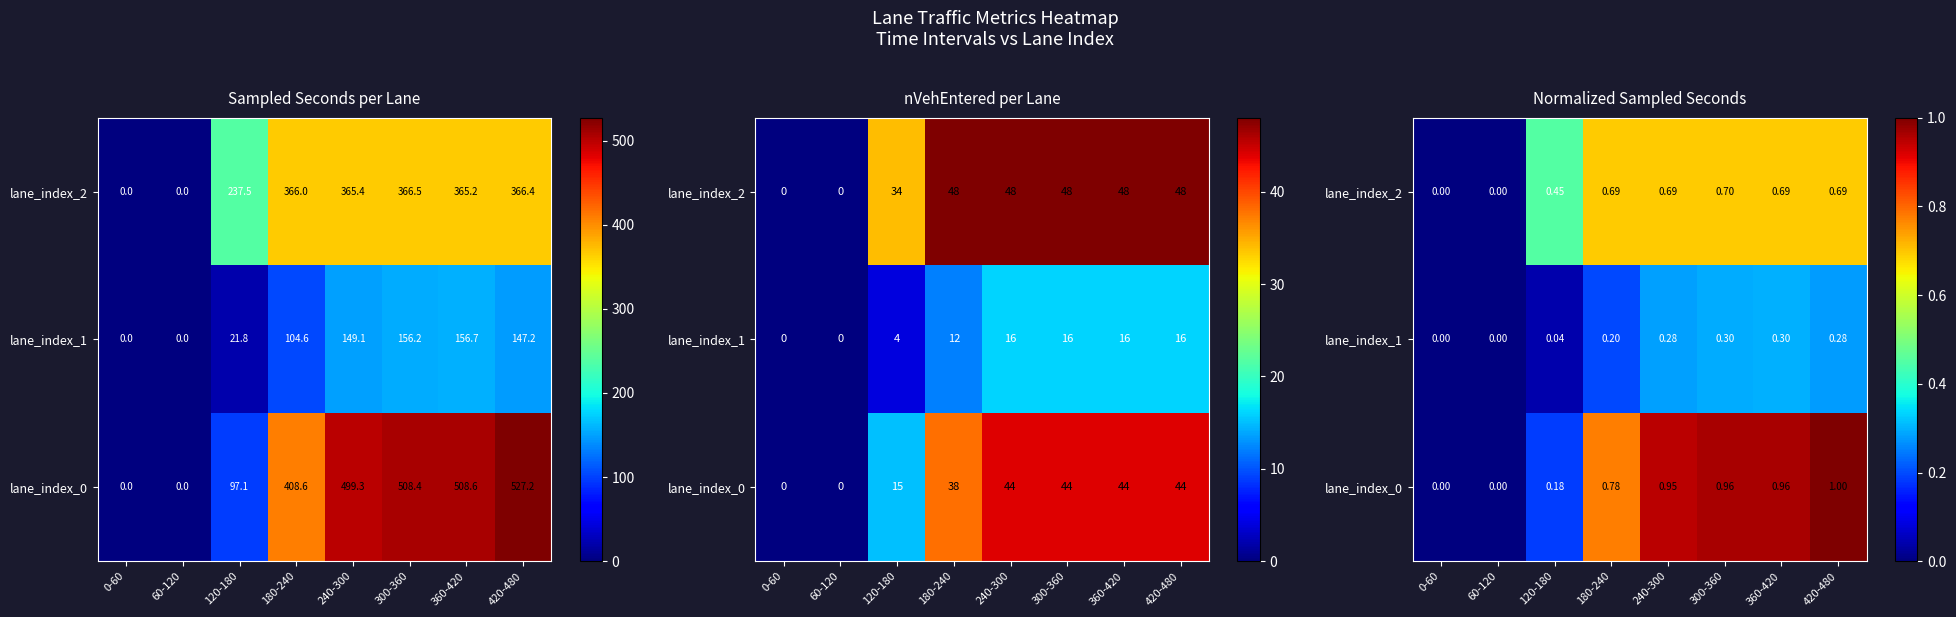

The lane_index_0 series shows 0.3 at 120-180. True or false?

False